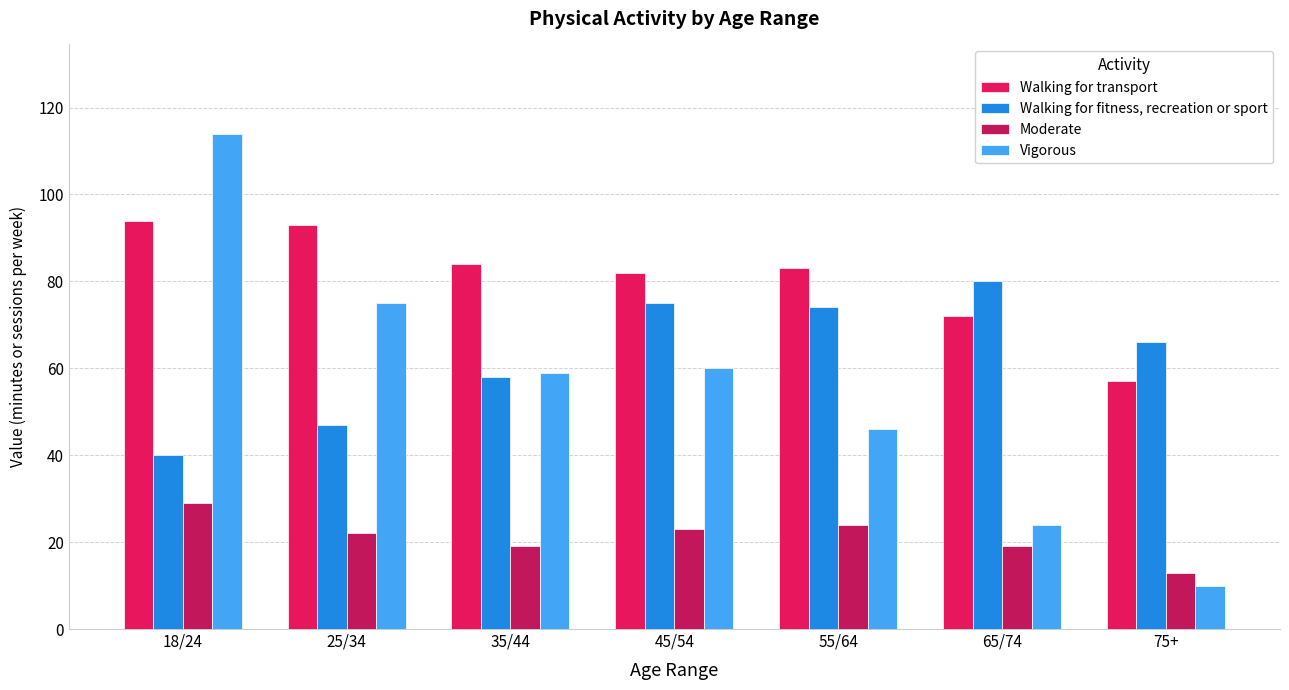

What is the sum of the Moderate values at 25/34 and 45/54?

45